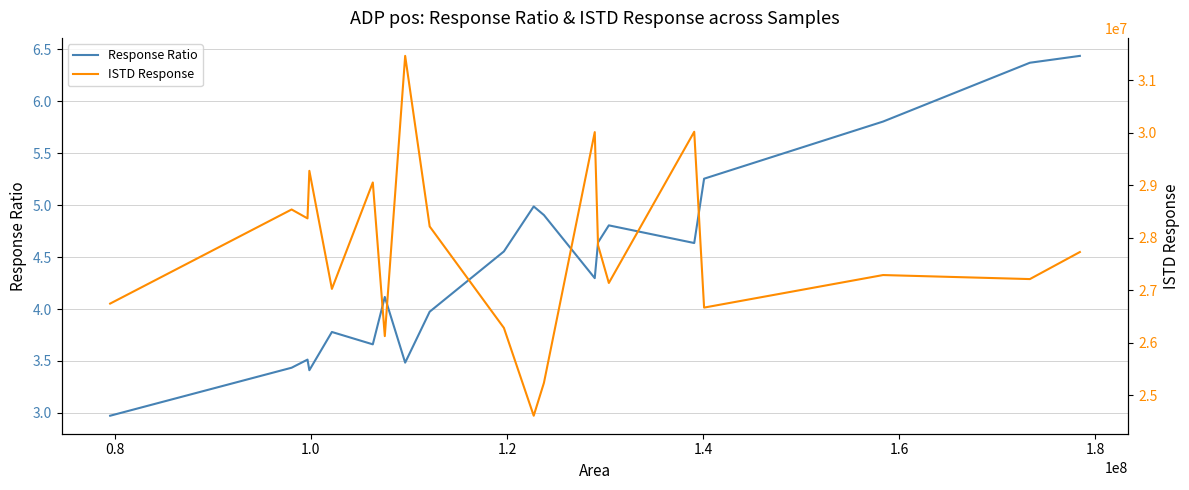

How many values in the Response Ratio series exceed 4?

12